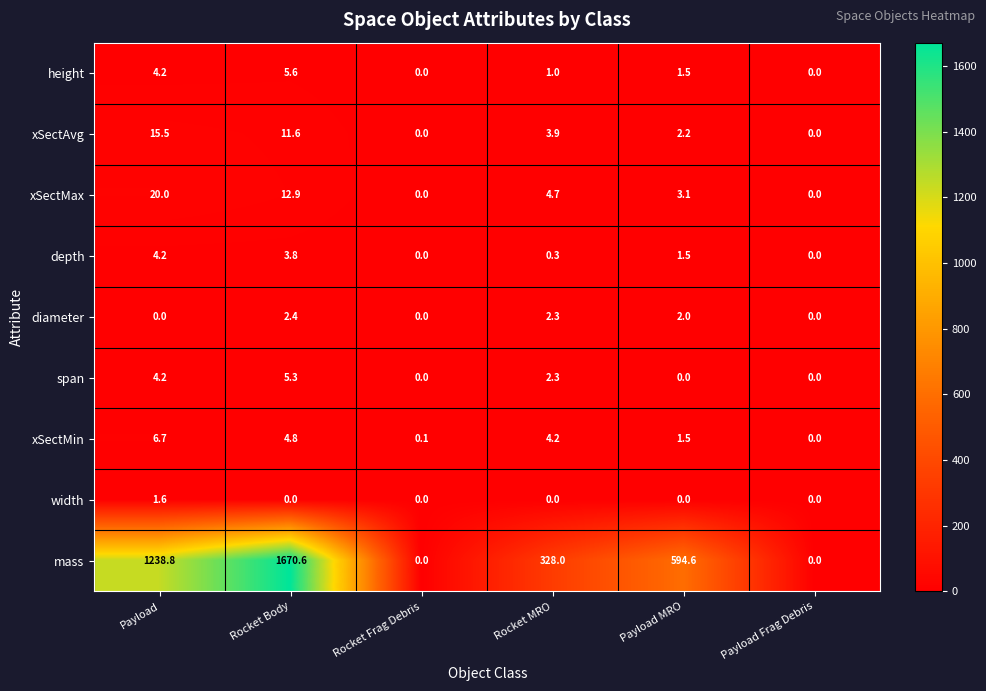

What is the greatest value displayed?

1670.6